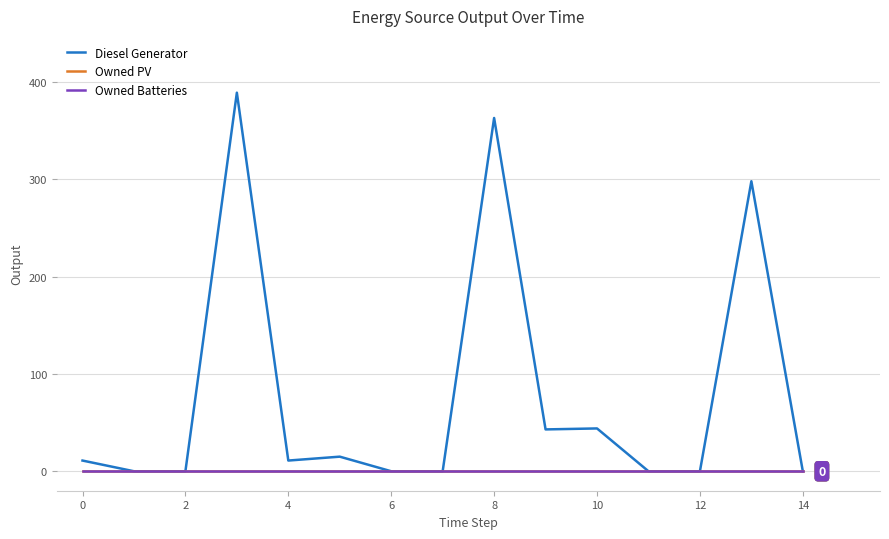

Does the chart display data point markers on the line(s)?

No